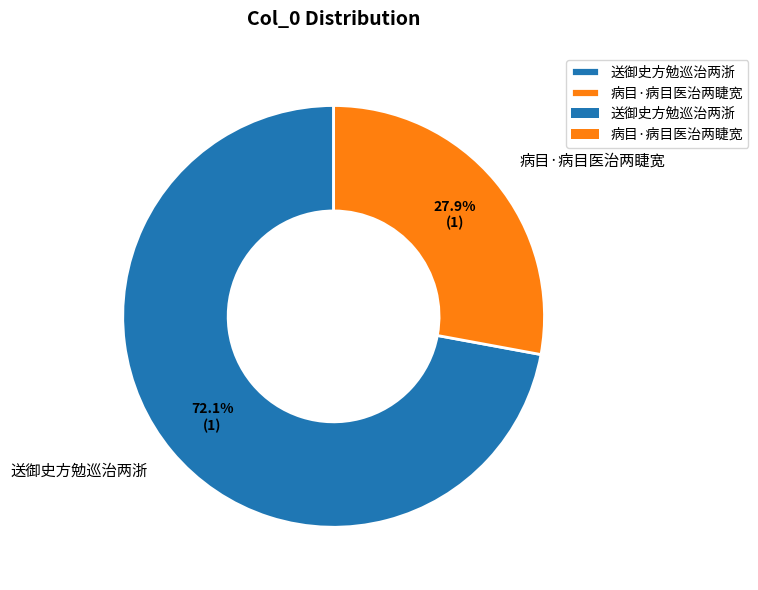

What percentage is the 送御史方勉巡治两浙 slice, to the nearest percent?

72%